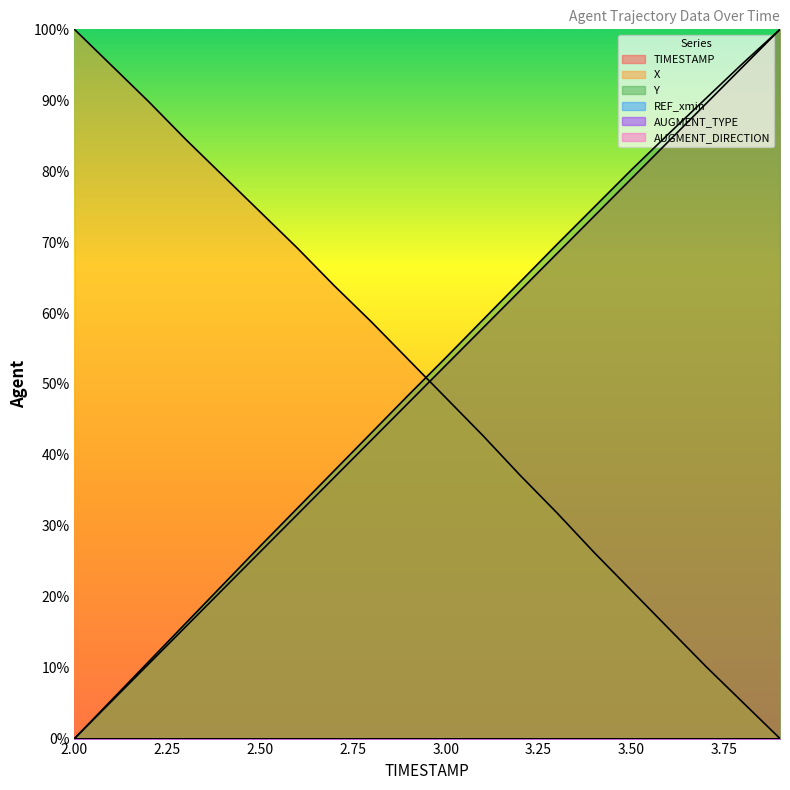

The value of TIMESTAMP at 2.4 is 21.1. True or false?

True